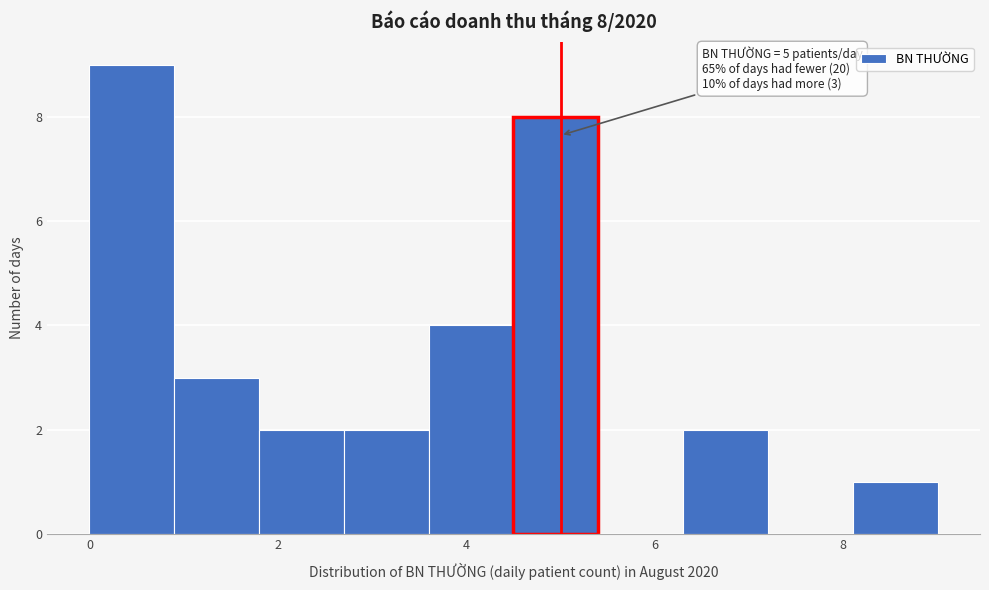

Over which range of the x-axis is the bar tallest?

0.0 to 0.9